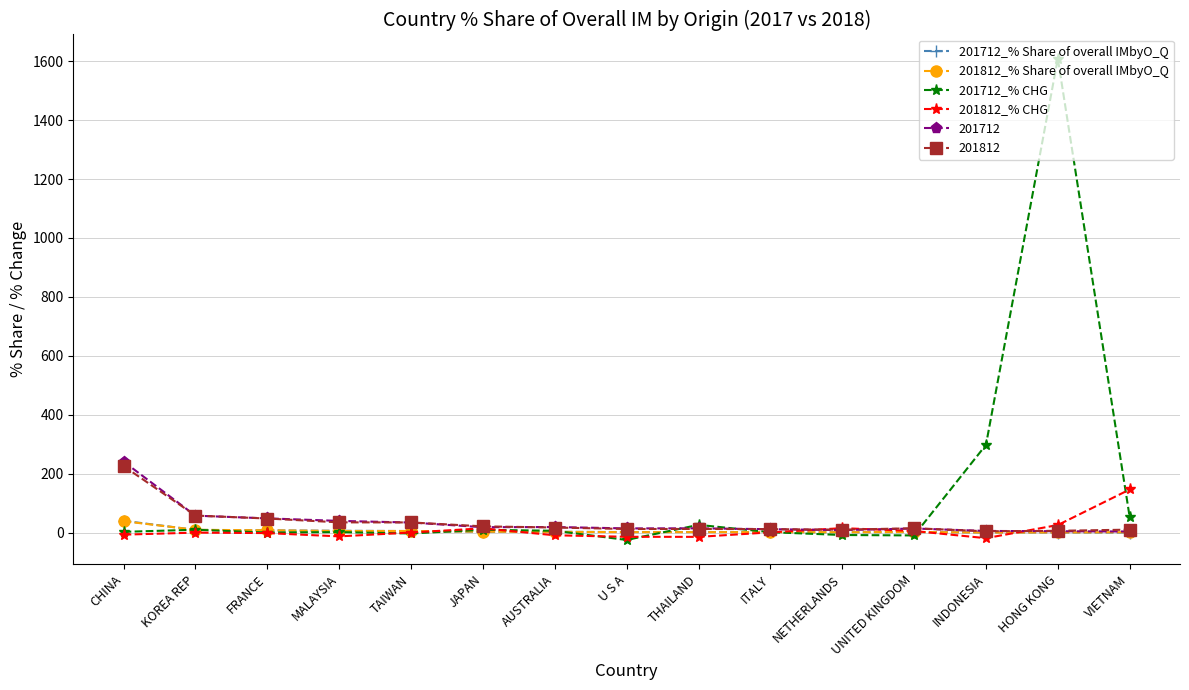

How many series are shown in this chart?

6